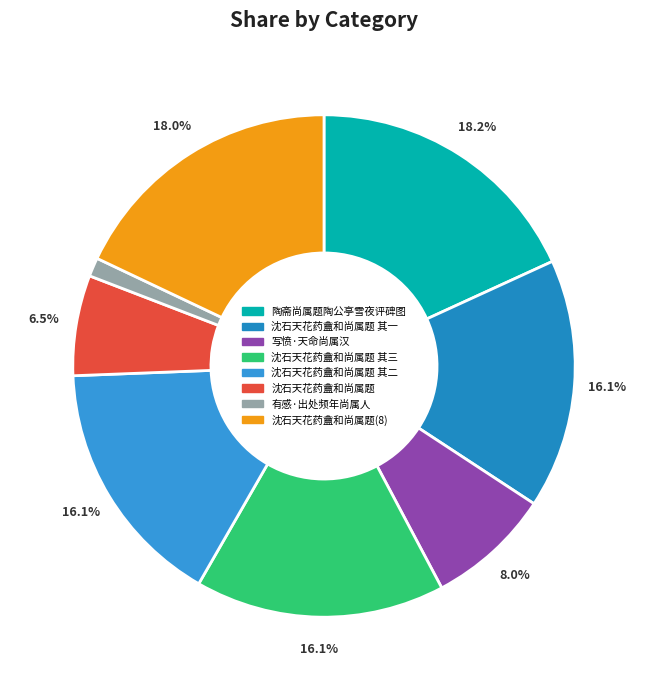

Count the number of slices in the pie.

8